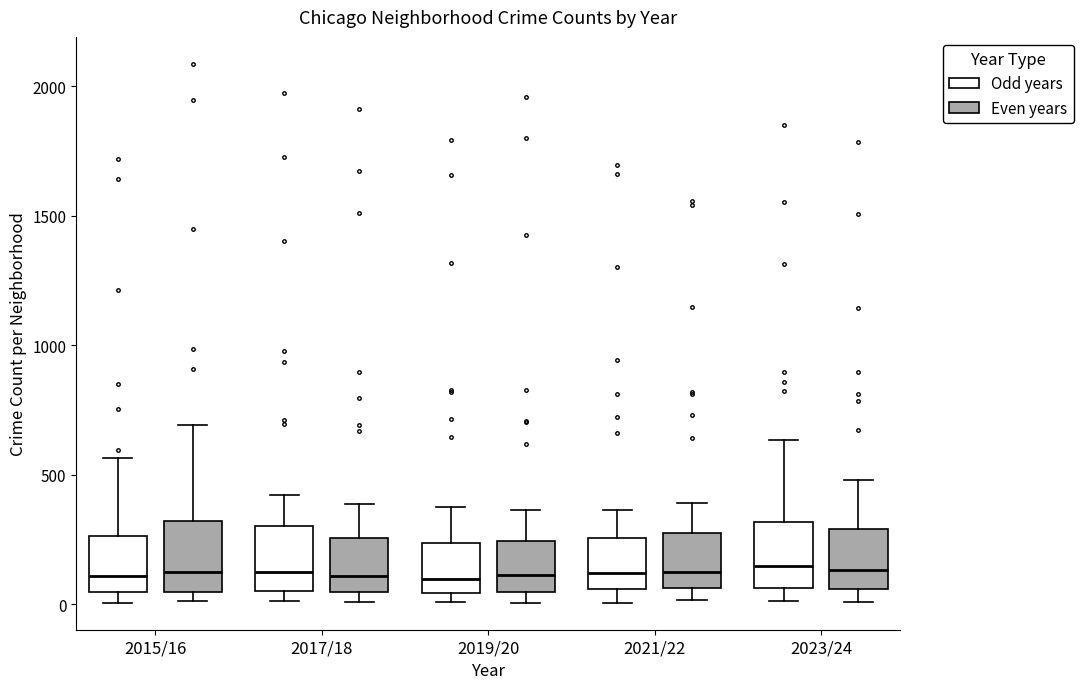

Where does the upper whisker of the box for 2019/20 (Odd years) end on the y-axis? The values are not printed on the chart, so give them approximately, as read against the axis.

400